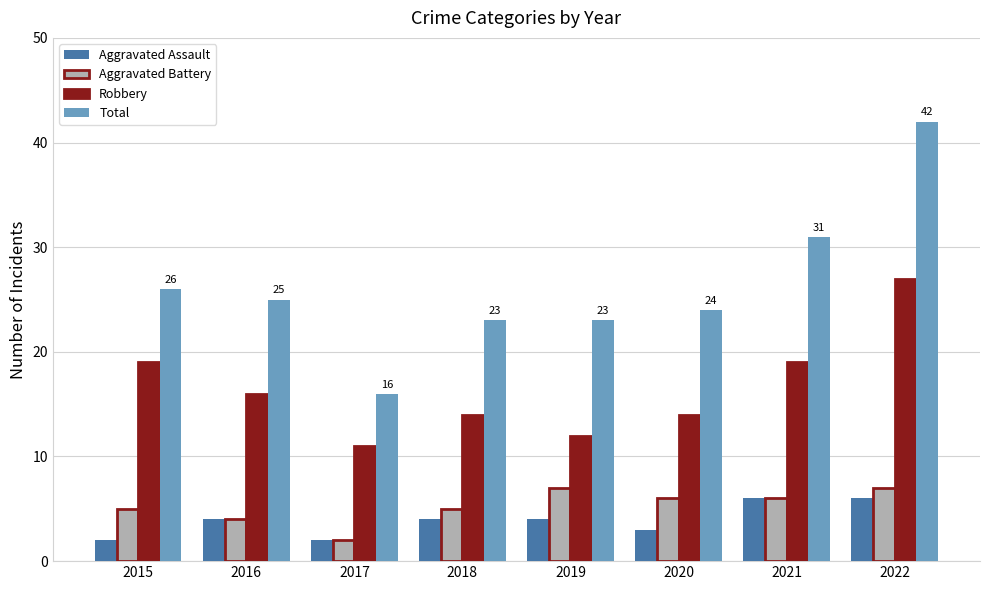

Reading right to left, what are all the values shown in this chart?

Aggravated Assault: 2022=6	2021=6	2020=3	2019=4	2018=4	2017=2	2016=4	2015=2
Aggravated Battery: 2022=7	2021=6	2020=6	2019=7	2018=5	2017=2	2016=4	2015=5
Robbery: 2022=27	2021=19	2020=14	2019=12	2018=14	2017=11	2016=16	2015=19
Total: 2022=42	2021=31	2020=24	2019=23	2018=23	2017=16	2016=25	2015=26